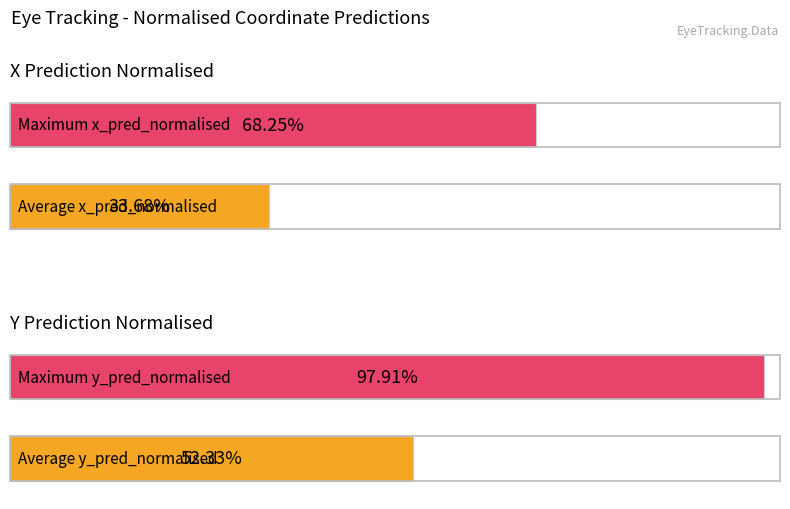

What is the difference between the maximum and second lowest values in the Average y_pred_normalised series?

0.7